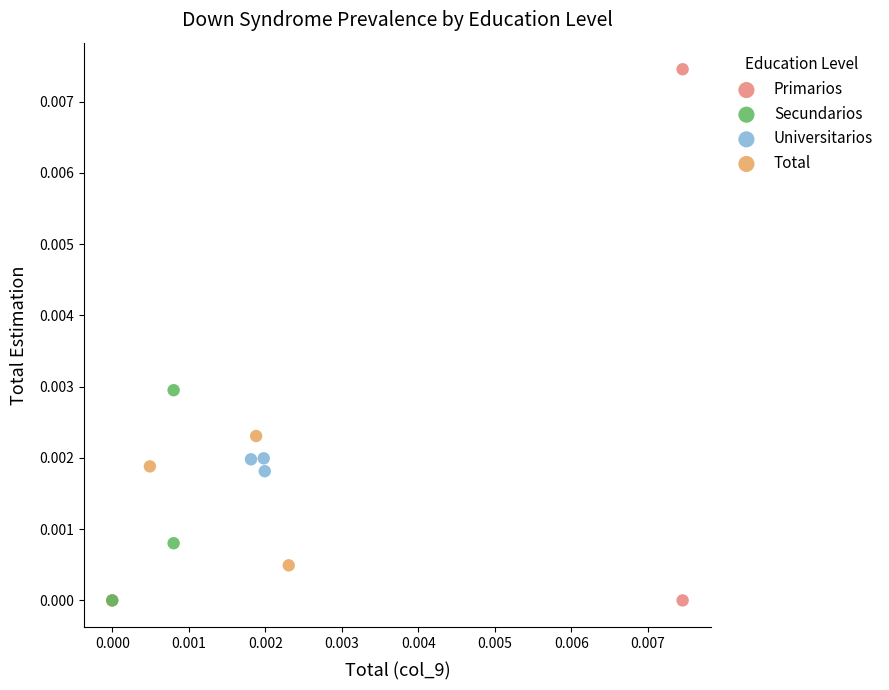

Which series has the widest spread of Y values?

Primarios